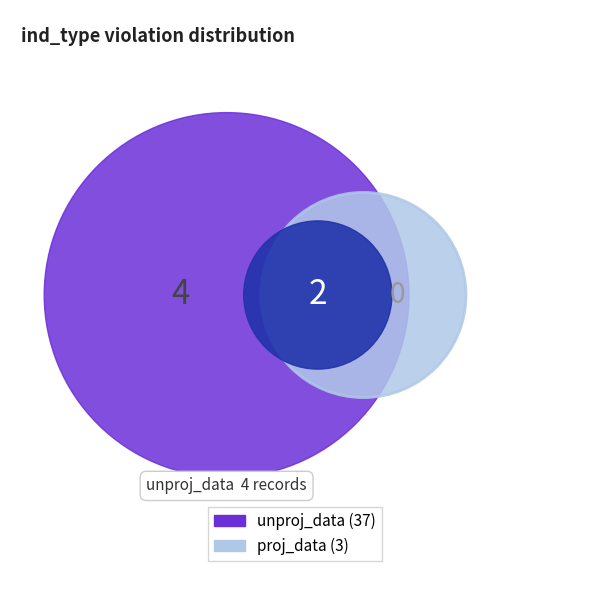

How many segments does this pie chart have?

2